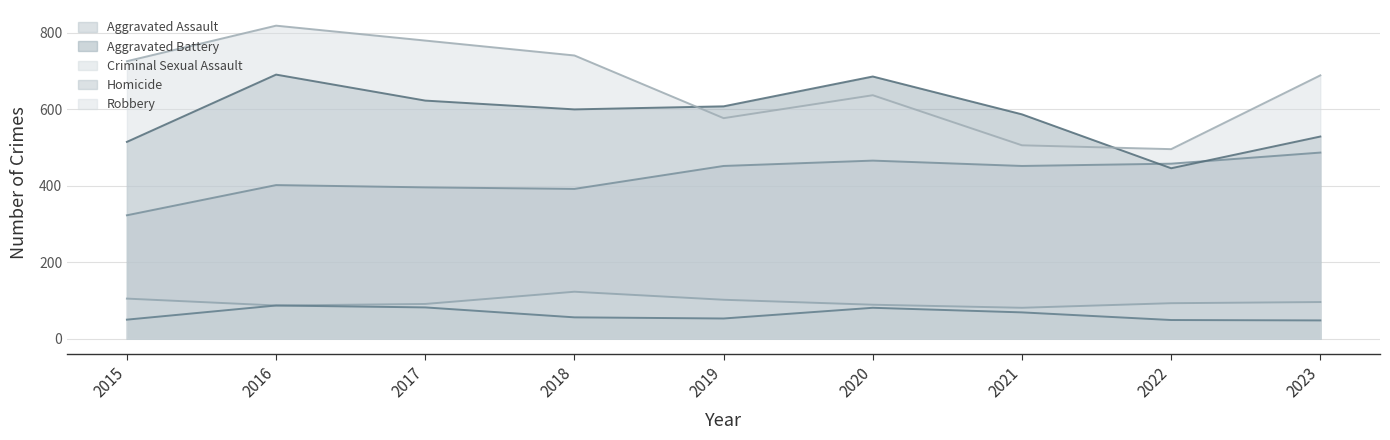

True or false: Homicide and Aggravated Assault cross at least once.

False